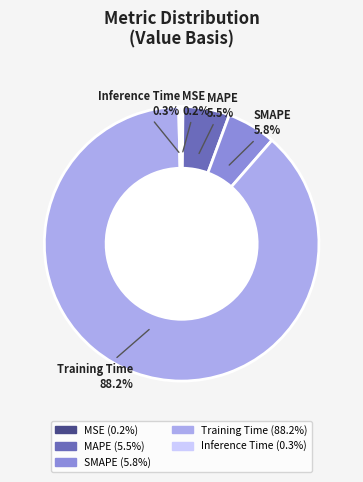

Which category accounts for the majority?

Training Time